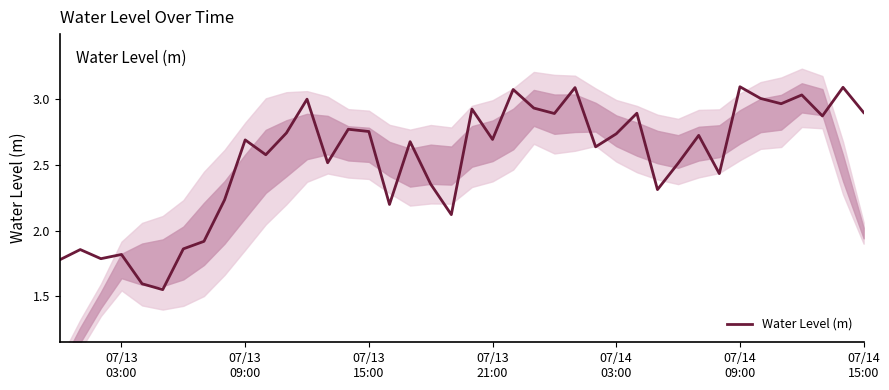

How many data points are less than 2?

8